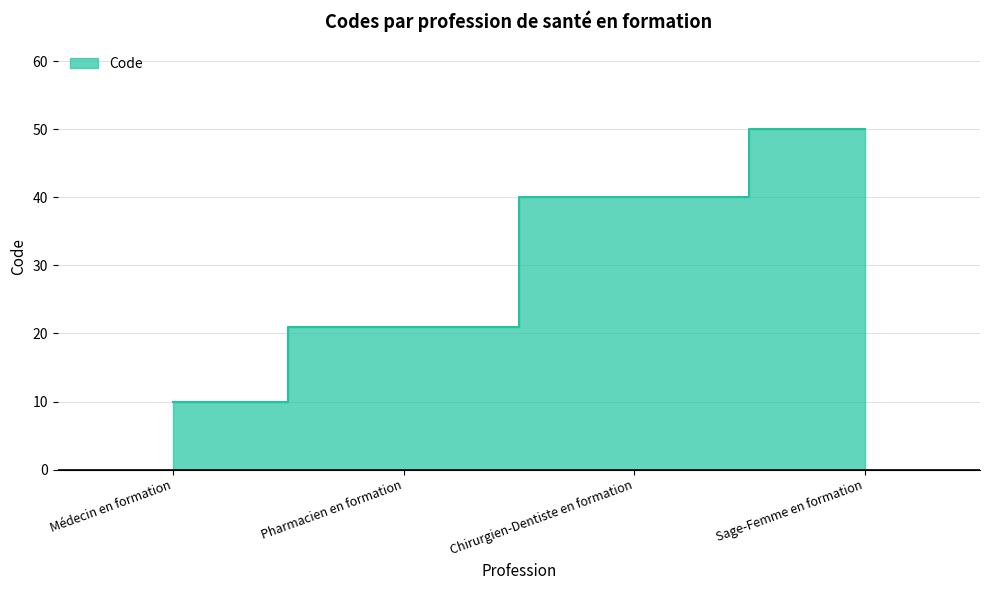

What is the change in value from Pharmacien en formation to Chirurgien-Dentiste en formation?

+19